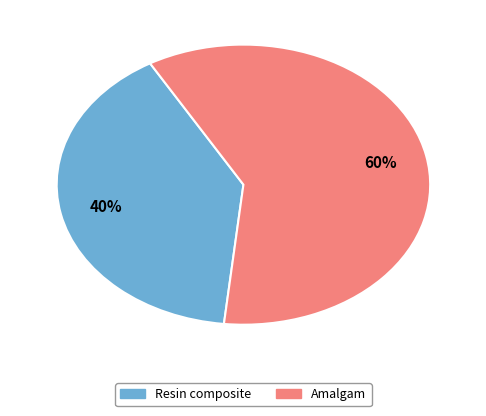

To the nearest percent, what is the average slice percentage?

50%